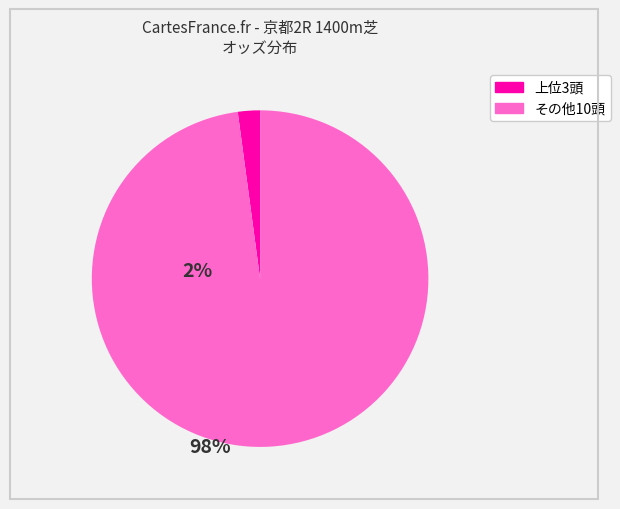

Is there a majority slice in this chart?

Yes